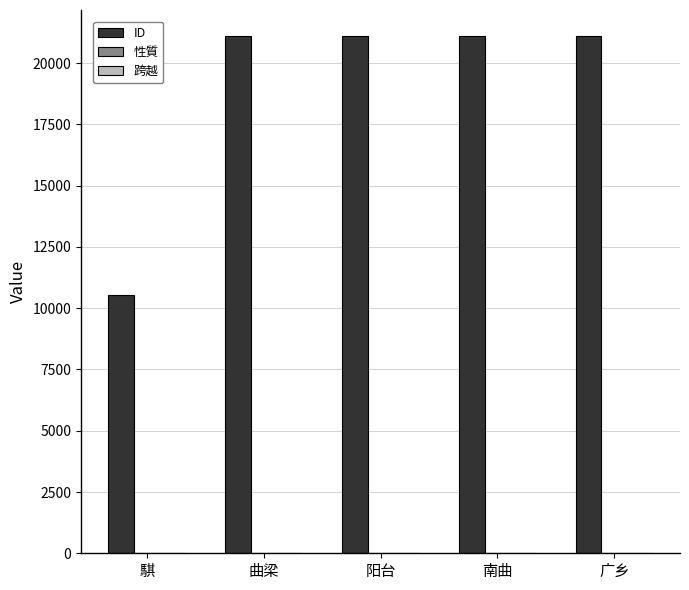

How many distinct data groups are displayed?

3